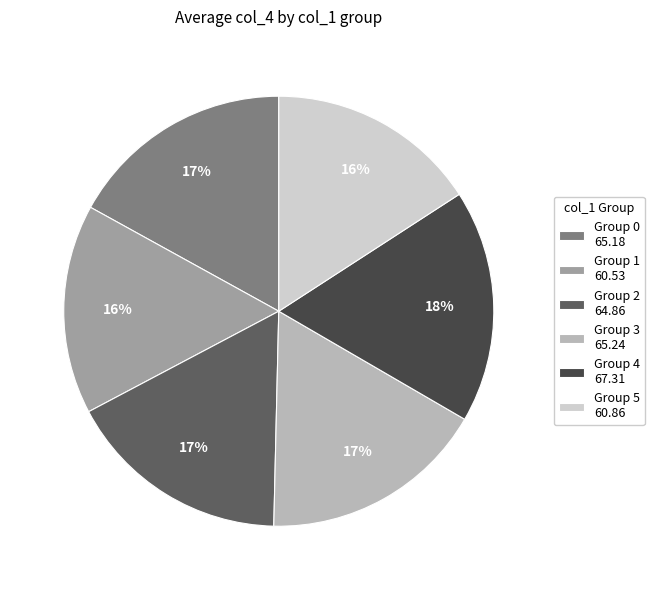

Which slice is the largest?

Group 4 67.31